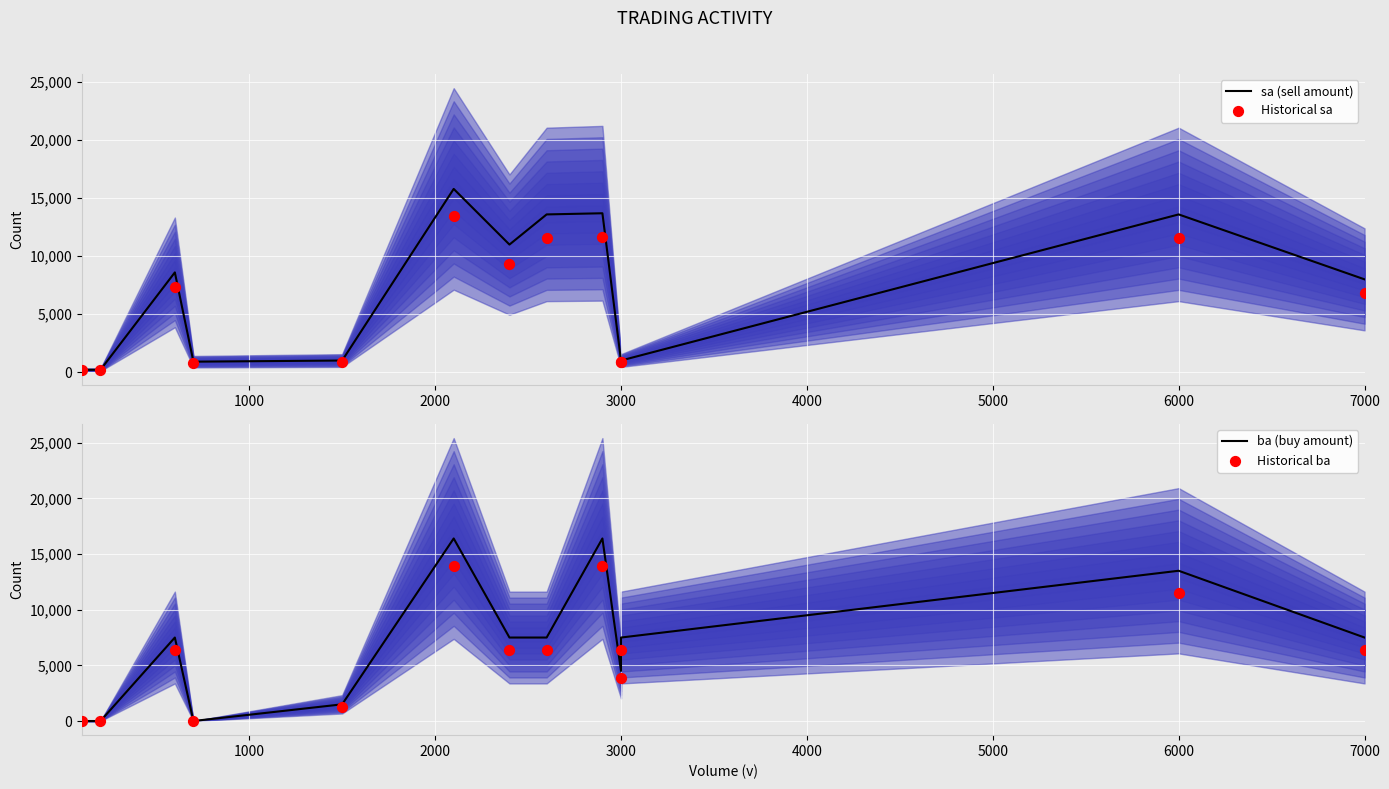

At how many categories does at least one series exceed 10580?

5